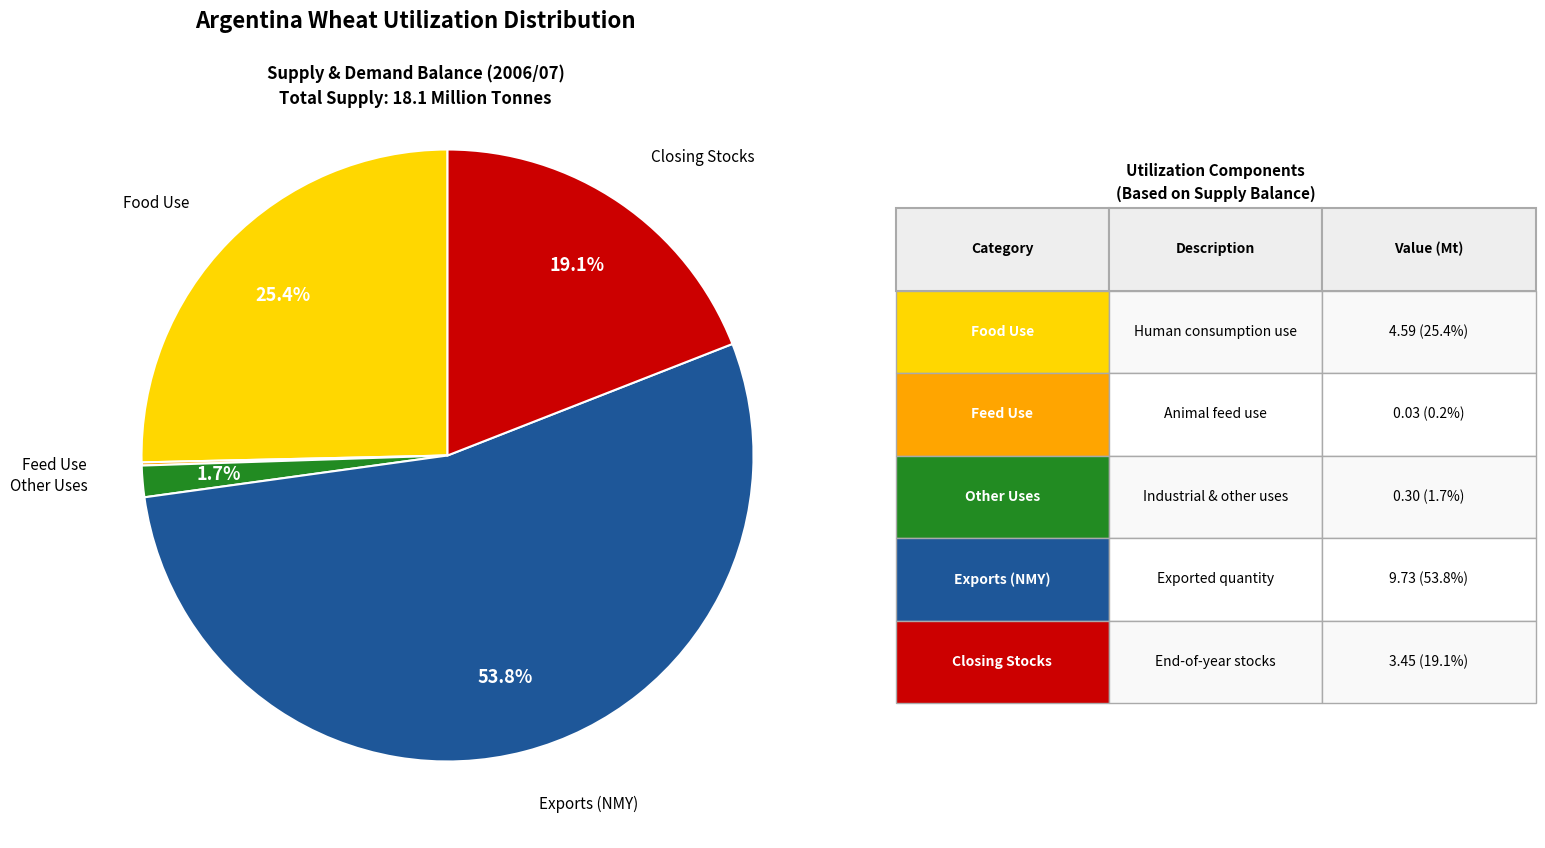

Does any single category account for the majority?

Yes